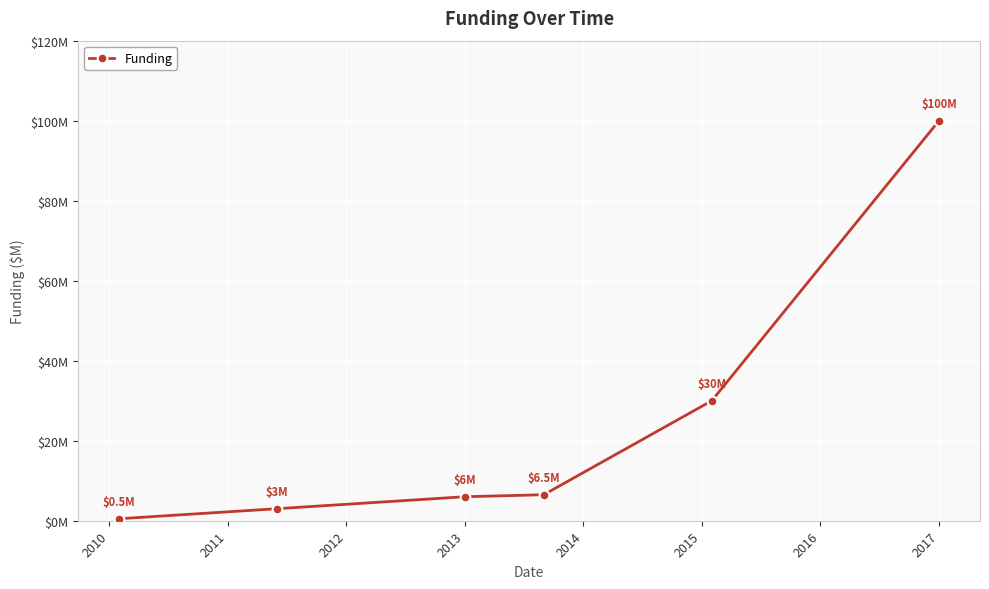

Reading left to right, transcribe all the data shown in this chart.

0.5	3.0	6.0	6.5	30.0	100.0